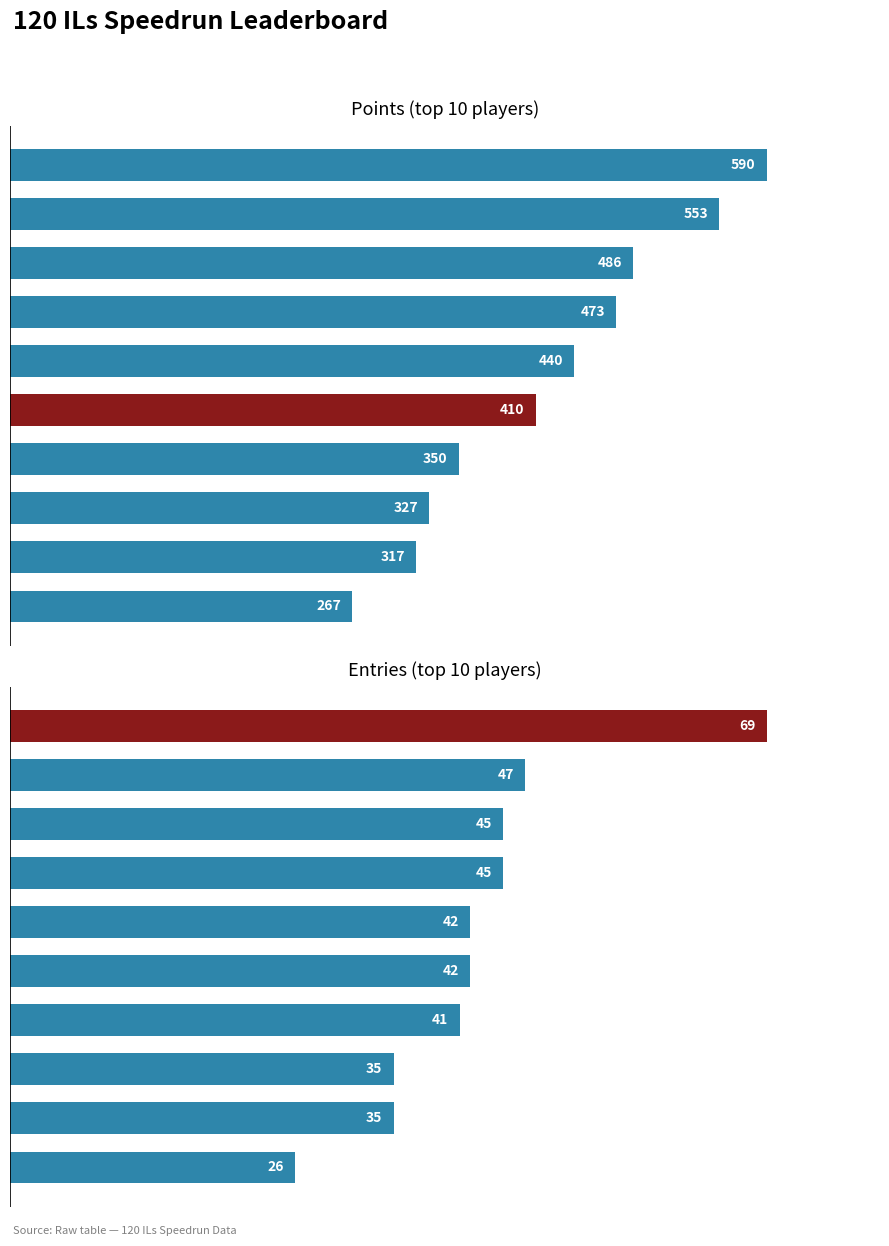

Which category has the lowest value in the Entries (top 10 players) series?

Larvitar